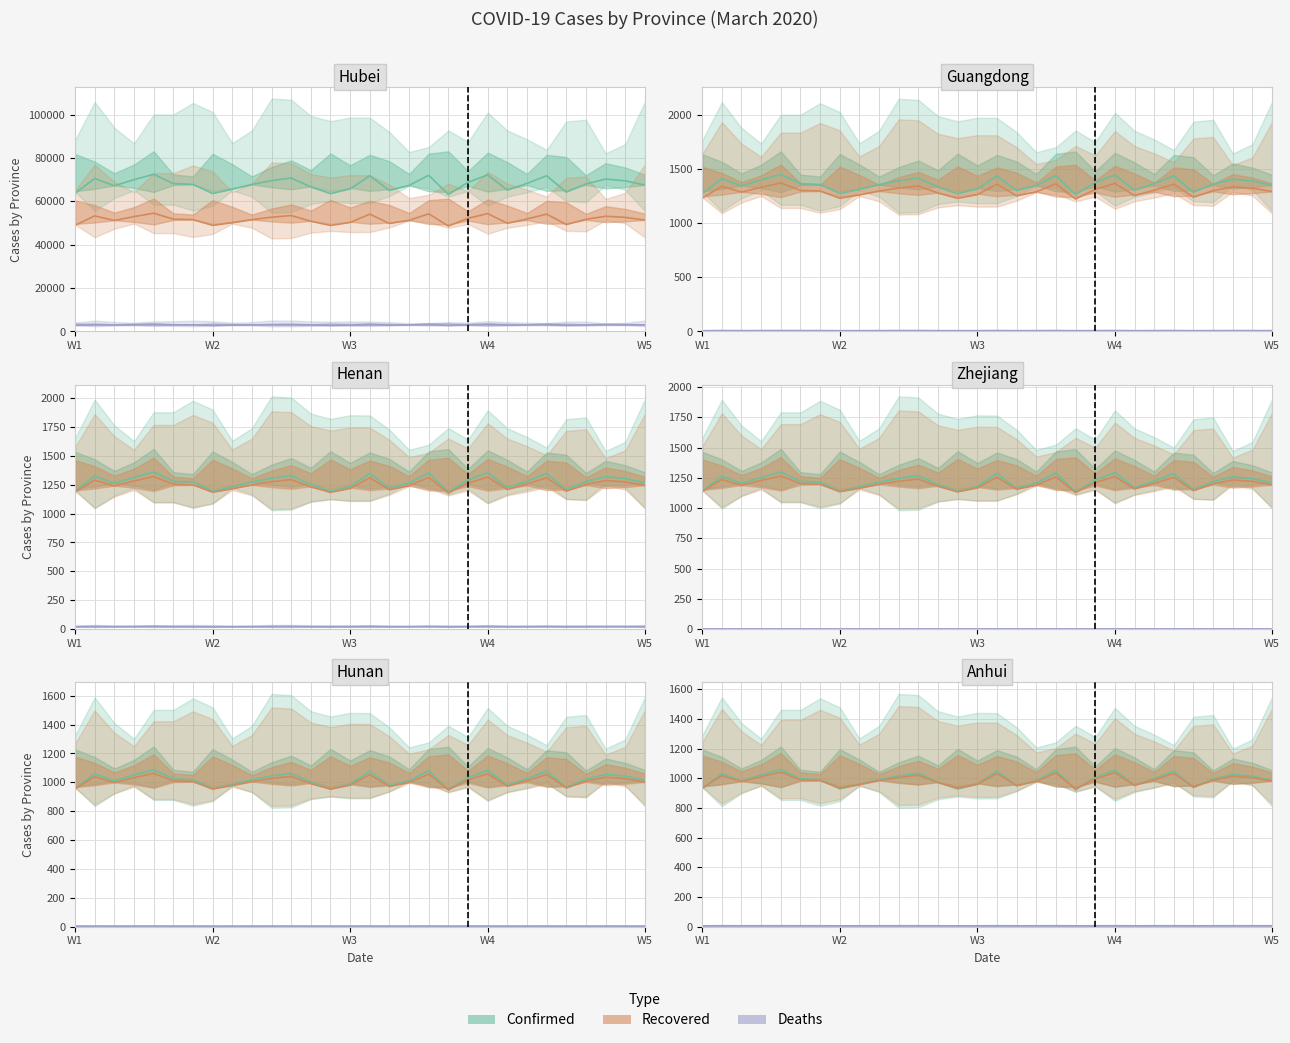

What is the sum of the Deaths values at W2 and 25?

11.9